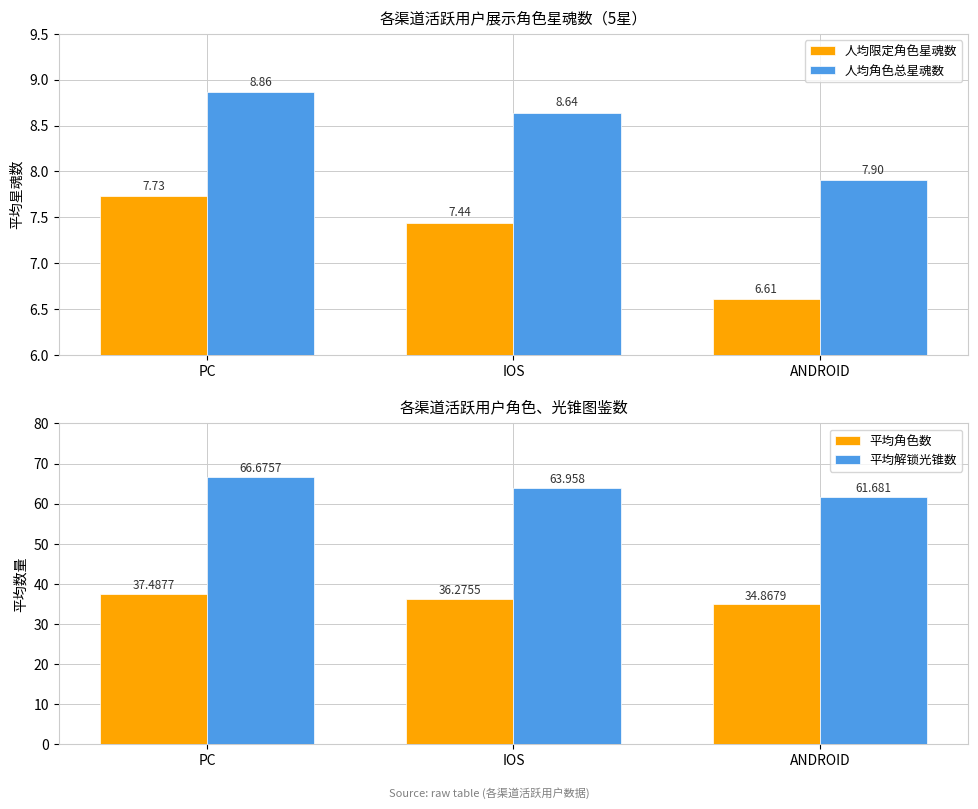

Reading right to left, extract all data points from this chart.

人均限定角色星魂数: ANDROID=6.6	IOS=7.4	PC=7.7
人均角色总星魂数: ANDROID=7.9	IOS=8.6	PC=8.9
平均角色数: ANDROID=34.9	IOS=36.3	PC=37.5
平均解锁光锥数: ANDROID=61.7	IOS=64.0	PC=66.7